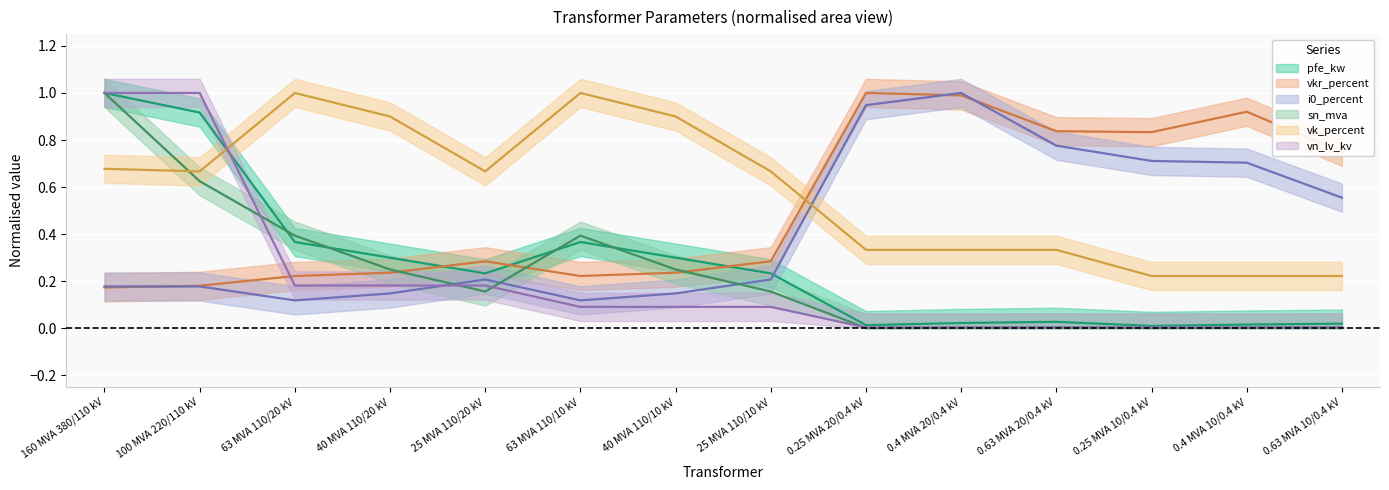

The value of sn_mva at 25 MVA 110/20 kV is 0.1. True or false?

False